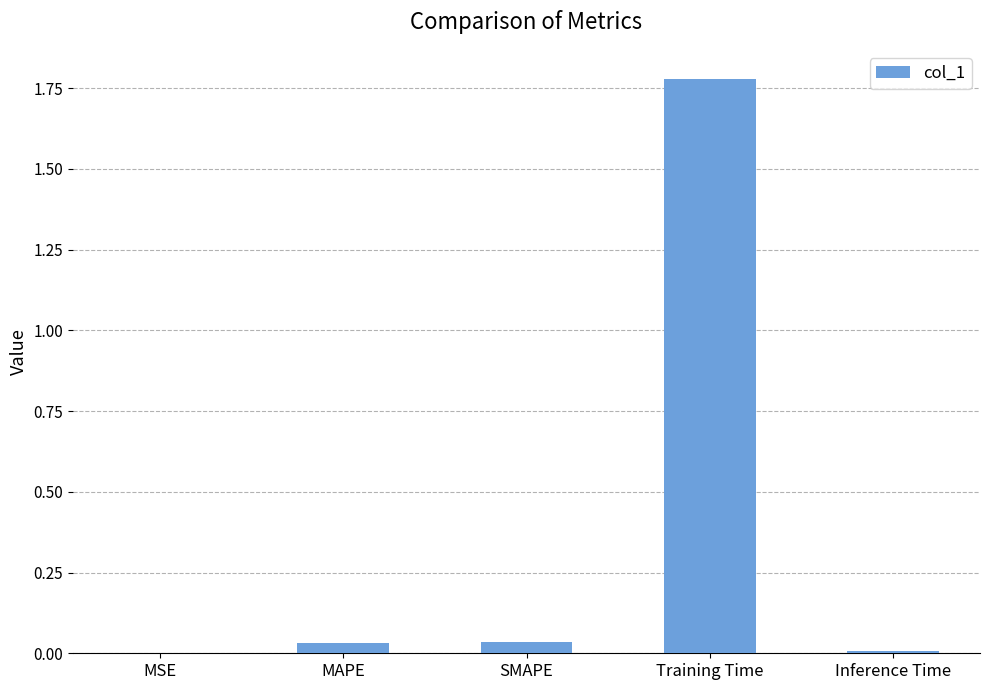

Which has a higher value, MAPE or Training Time?

Training Time